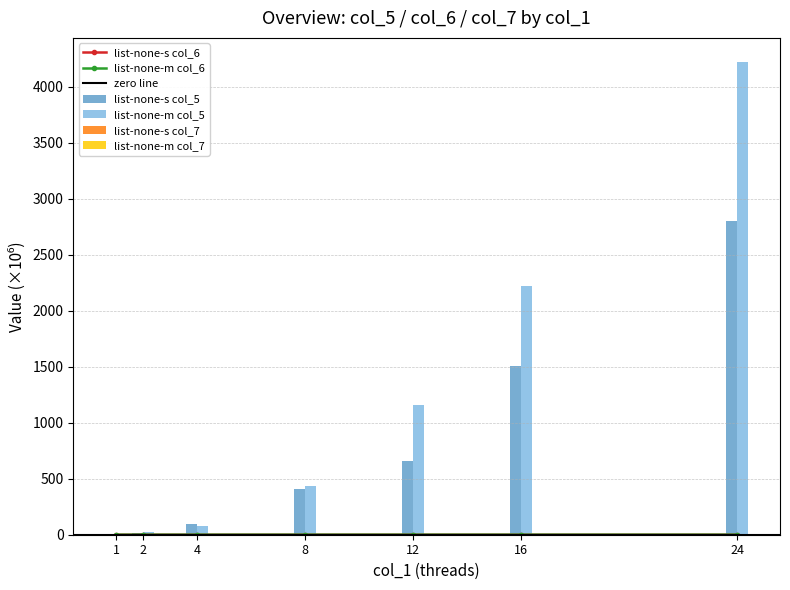

Is it true that list-none-m col_6 equals 0.0 at 12?

True